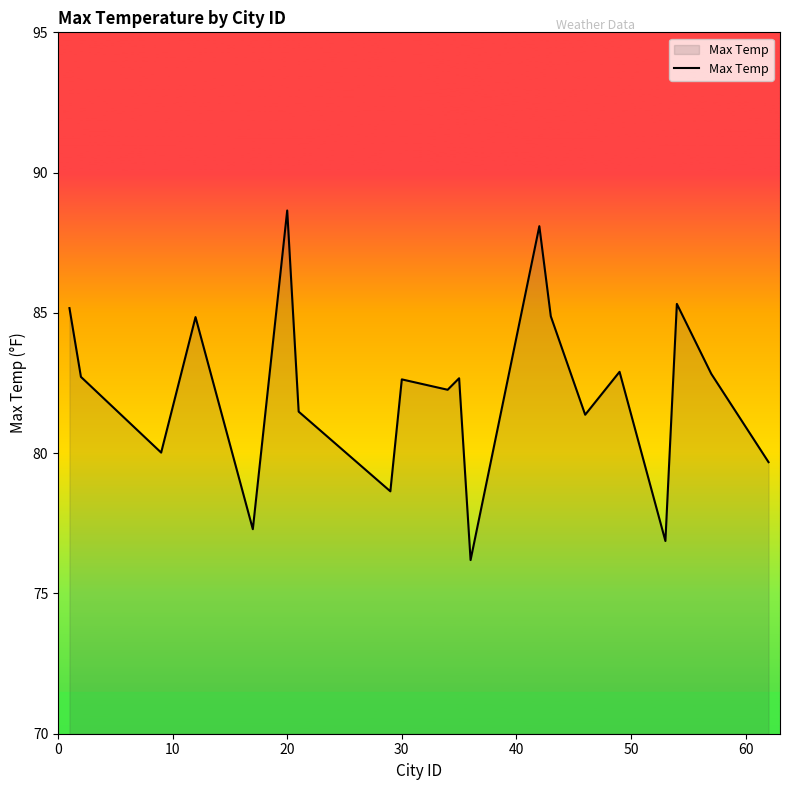

What is the difference between the maximum and minimum values?

12.5